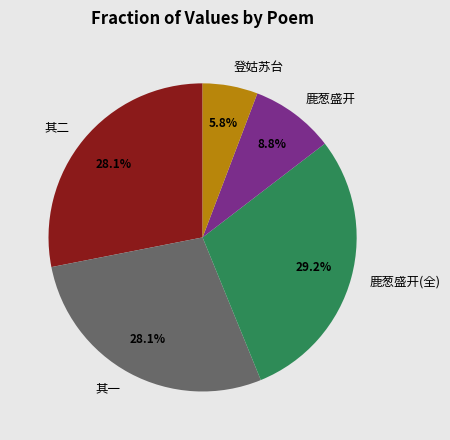

How many slices are in this pie chart?

5